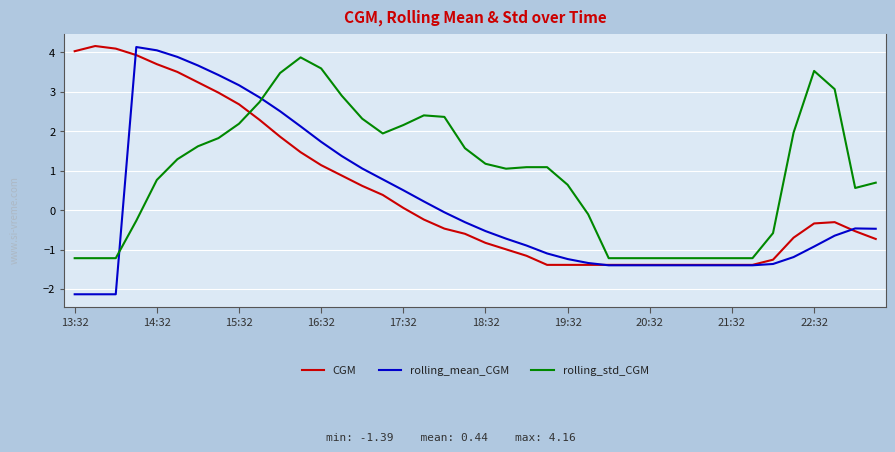

After their last crossing, which series has the higher values: rolling_std_CGM or CGM?

rolling_std_CGM